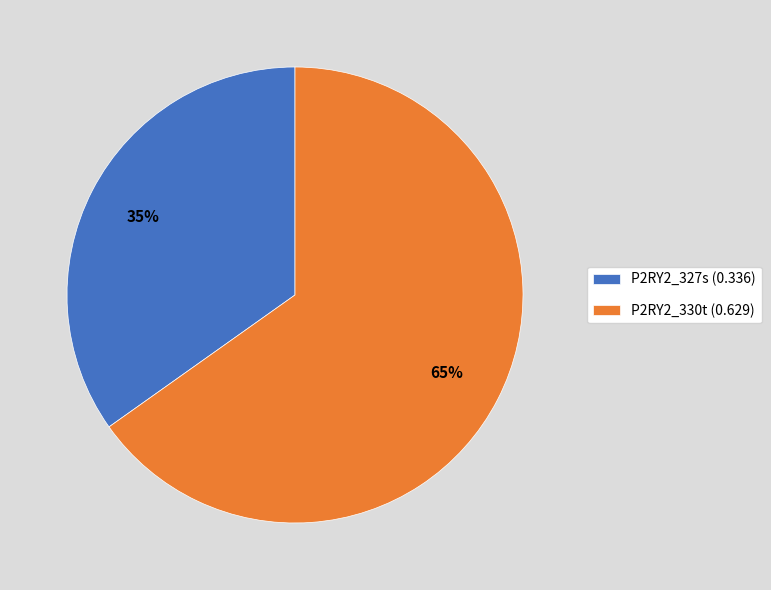

Between P2RY2_327s and P2RY2_330t, which is larger?

P2RY2_330t